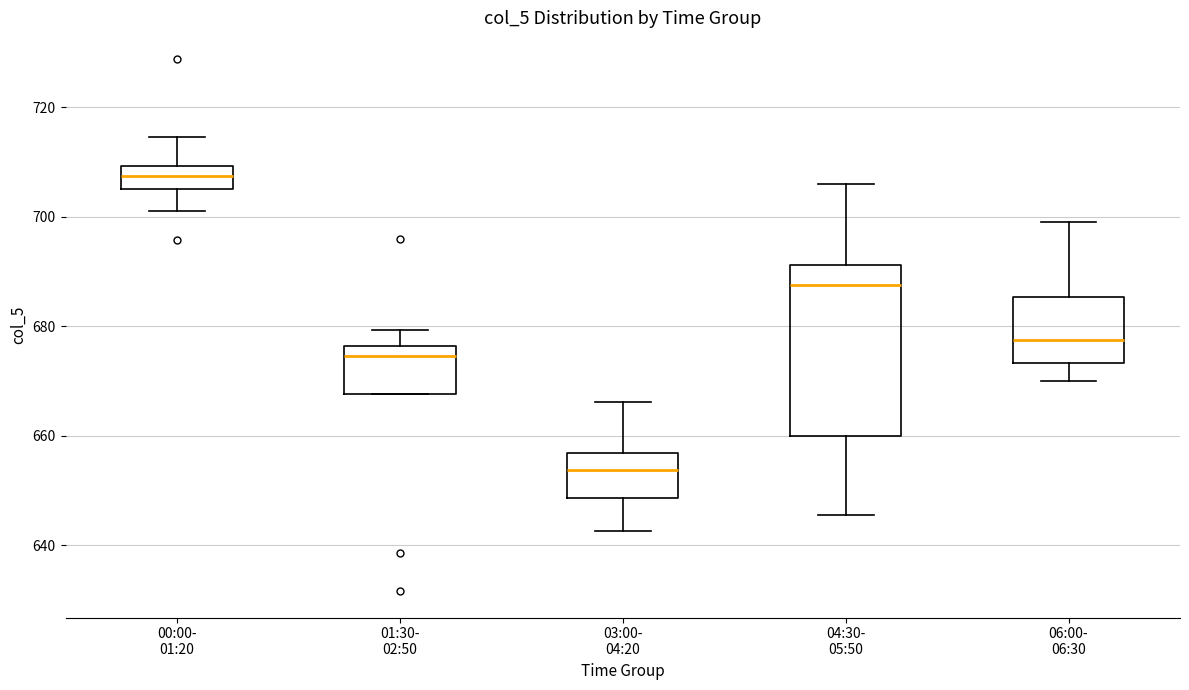

Reading left to right, read every box against the y-axis: the position of its median line, the range the box covers, and the ends of its whiskers. The values are not printed on the chart, so give them approximately, as read against the axis.

00:00- 01:20: median 708, box 706 to 710, whiskers 702 to 714
01:30- 02:50: median 674, box 668 to 676, whiskers 668 to 680
03:00- 04:20: median 654, box 648 to 656, whiskers 642 to 666
04:30- 05:50: median 688, box 660 to 692, whiskers 646 to 706
06:00- 06:30: median 678, box 674 to 686, whiskers 670 to 700